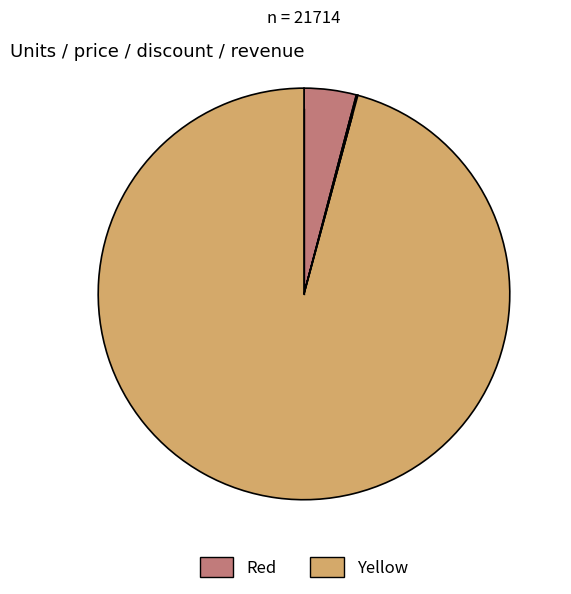

How many segments does this pie chart have?

4